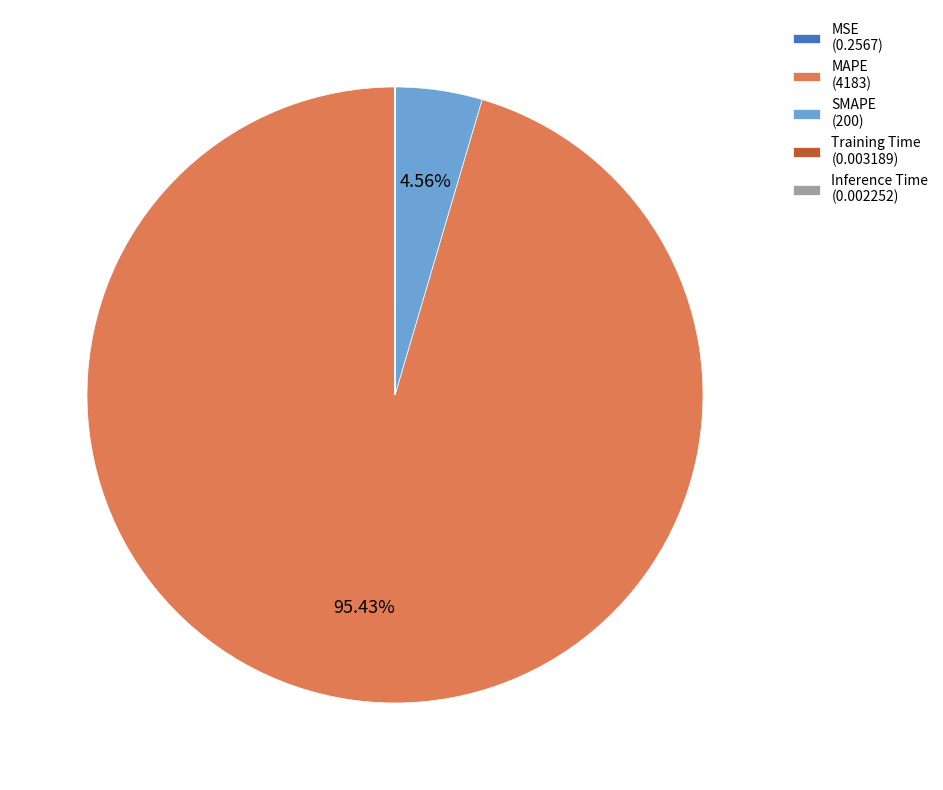

To the nearest percent, what is the average slice percentage?

20%